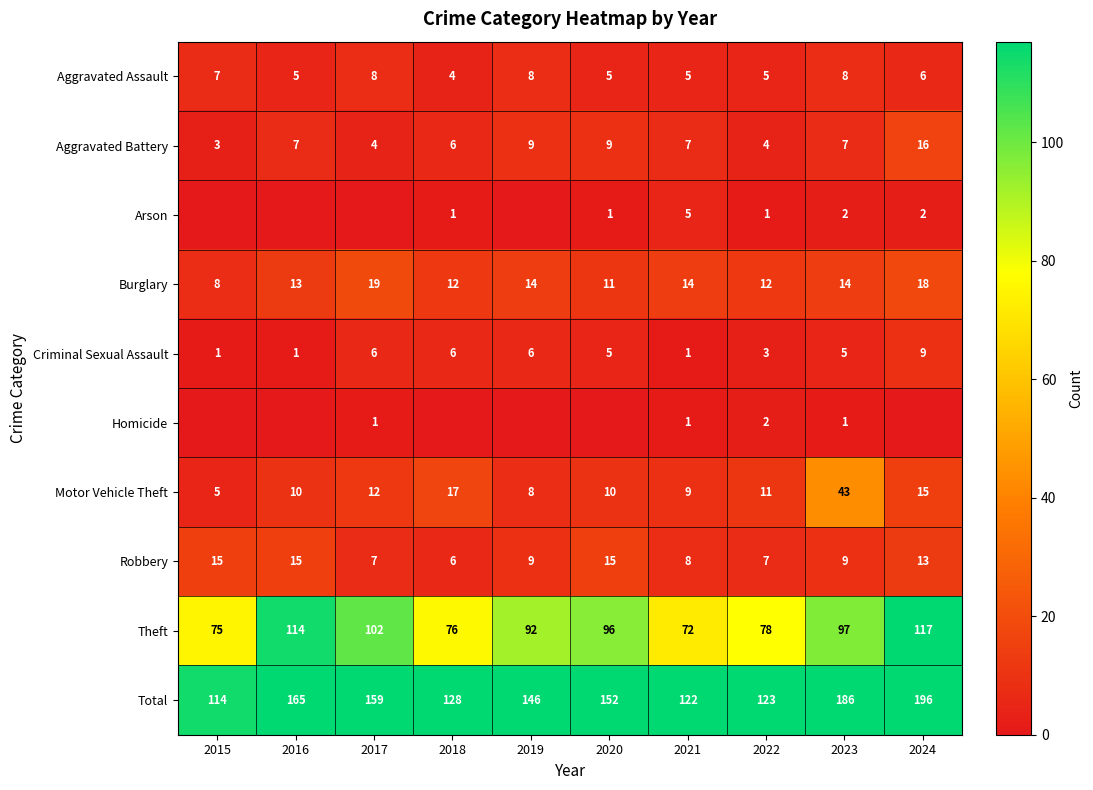

What is the total value across all series at 2017?

318